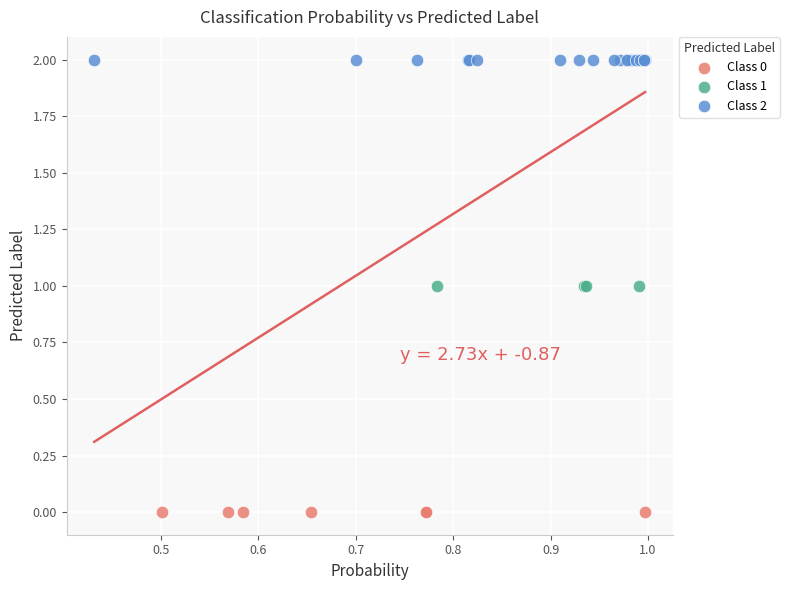

Which series contains the highest Y value?

Class 2